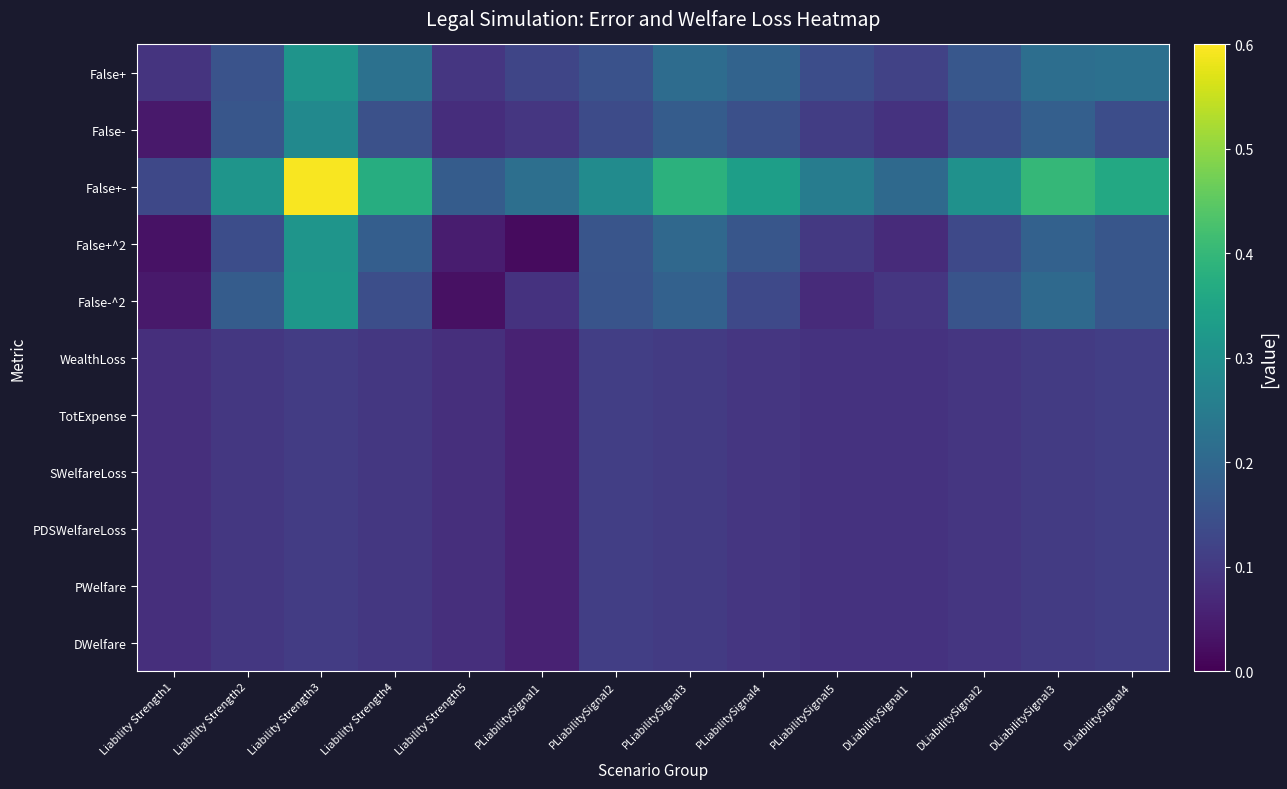

Reading right to left, list all the values displayed in this chart.

False+: DLiabilitySignal4=0.2	DLiabilitySignal3=0.2	DLiabilitySignal2=0.2	DLiabilitySignal1=0.1	PLiabilitySignal5=0.1	PLiabilitySignal4=0.2	PLiabilitySignal3=0.2	PLiabilitySignal2=0.2	PLiabilitySignal1=0.1	Liability Strength5=0.1	Liability Strength4=0.2	Liability Strength3=0.3	Liability Strength2=0.2	Liability Strength1=0.1
False-: DLiabilitySignal4=0.1	DLiabilitySignal3=0.2	DLiabilitySignal2=0.1	DLiabilitySignal1=0.1	PLiabilitySignal5=0.1	PLiabilitySignal4=0.1	PLiabilitySignal3=0.2	PLiabilitySignal2=0.1	PLiabilitySignal1=0.1	Liability Strength5=0.1	Liability Strength4=0.1	Liability Strength3=0.3	Liability Strength2=0.2	Liability Strength1=0.0
False+-: DLiabilitySignal4=0.4	DLiabilitySignal3=0.4	DLiabilitySignal2=0.3	DLiabilitySignal1=0.2	PLiabilitySignal5=0.3	PLiabilitySignal4=0.3	PLiabilitySignal3=0.4	PLiabilitySignal2=0.3	PLiabilitySignal1=0.2	Liability Strength5=0.2	Liability Strength4=0.4	Liability Strength3=0.6	Liability Strength2=0.3	Liability Strength1=0.1
False+^2: DLiabilitySignal4=0.2	DLiabilitySignal3=0.2	DLiabilitySignal2=0.1	DLiabilitySignal1=0.1	PLiabilitySignal5=0.1	PLiabilitySignal4=0.2	PLiabilitySignal3=0.2	PLiabilitySignal2=0.2	PLiabilitySignal1=0.0	Liability Strength5=0.0	Liability Strength4=0.2	Liability Strength3=0.3	Liability Strength2=0.1	Liability Strength1=0.0
False-^2: DLiabilitySignal4=0.2	DLiabilitySignal3=0.2	DLiabilitySignal2=0.2	DLiabilitySignal1=0.1	PLiabilitySignal5=0.1	PLiabilitySignal4=0.1	PLiabilitySignal3=0.2	PLiabilitySignal2=0.2	PLiabilitySignal1=0.1	Liability Strength5=0.0	Liability Strength4=0.1	Liability Strength3=0.3	Liability Strength2=0.2	Liability Strength1=0.0
WealthLoss: DLiabilitySignal4=0.1	DLiabilitySignal3=0.1	DLiabilitySignal2=0.1	DLiabilitySignal1=0.1	PLiabilitySignal5=0.1	PLiabilitySignal4=0.1	PLiabilitySignal3=0.1	PLiabilitySignal2=0.1	PLiabilitySignal1=0.1	Liability Strength5=0.1	Liability Strength4=0.1	Liability Strength3=0.1	Liability Strength2=0.1	Liability Strength1=0.1
TotExpense: DLiabilitySignal4=0.1	DLiabilitySignal3=0.1	DLiabilitySignal2=0.1	DLiabilitySignal1=0.1	PLiabilitySignal5=0.1	PLiabilitySignal4=0.1	PLiabilitySignal3=0.1	PLiabilitySignal2=0.1	PLiabilitySignal1=0.1	Liability Strength5=0.1	Liability Strength4=0.1	Liability Strength3=0.1	Liability Strength2=0.1	Liability Strength1=0.1
SWelfareLoss: DLiabilitySignal4=0.1	DLiabilitySignal3=0.1	DLiabilitySignal2=0.1	DLiabilitySignal1=0.1	PLiabilitySignal5=0.1	PLiabilitySignal4=0.1	PLiabilitySignal3=0.1	PLiabilitySignal2=0.1	PLiabilitySignal1=0.1	Liability Strength5=0.1	Liability Strength4=0.1	Liability Strength3=0.1	Liability Strength2=0.1	Liability Strength1=0.1
PDSWelfareLoss: DLiabilitySignal4=0.1	DLiabilitySignal3=0.1	DLiabilitySignal2=0.1	DLiabilitySignal1=0.1	PLiabilitySignal5=0.1	PLiabilitySignal4=0.1	PLiabilitySignal3=0.1	PLiabilitySignal2=0.1	PLiabilitySignal1=0.1	Liability Strength5=0.1	Liability Strength4=0.1	Liability Strength3=0.1	Liability Strength2=0.1	Liability Strength1=0.1
PWelfare: DLiabilitySignal4=0.1	DLiabilitySignal3=0.1	DLiabilitySignal2=0.1	DLiabilitySignal1=0.1	PLiabilitySignal5=0.1	PLiabilitySignal4=0.1	PLiabilitySignal3=0.1	PLiabilitySignal2=0.1	PLiabilitySignal1=0.1	Liability Strength5=0.1	Liability Strength4=0.1	Liability Strength3=0.1	Liability Strength2=0.1	Liability Strength1=0.1
DWelfare: DLiabilitySignal4=0.1	DLiabilitySignal3=0.1	DLiabilitySignal2=0.1	DLiabilitySignal1=0.1	PLiabilitySignal5=0.1	PLiabilitySignal4=0.1	PLiabilitySignal3=0.1	PLiabilitySignal2=0.1	PLiabilitySignal1=0.1	Liability Strength5=0.1	Liability Strength4=0.1	Liability Strength3=0.1	Liability Strength2=0.1	Liability Strength1=0.1